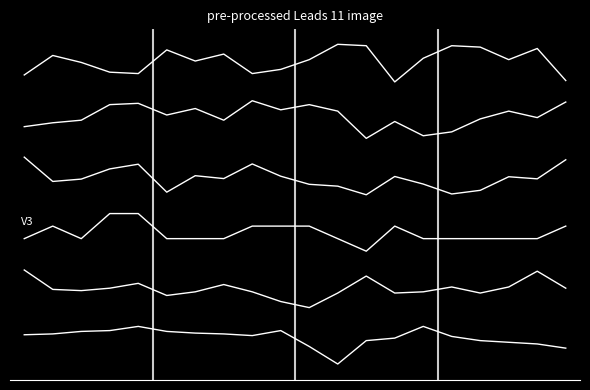

Does the chart display data point markers on the line(s)?

No